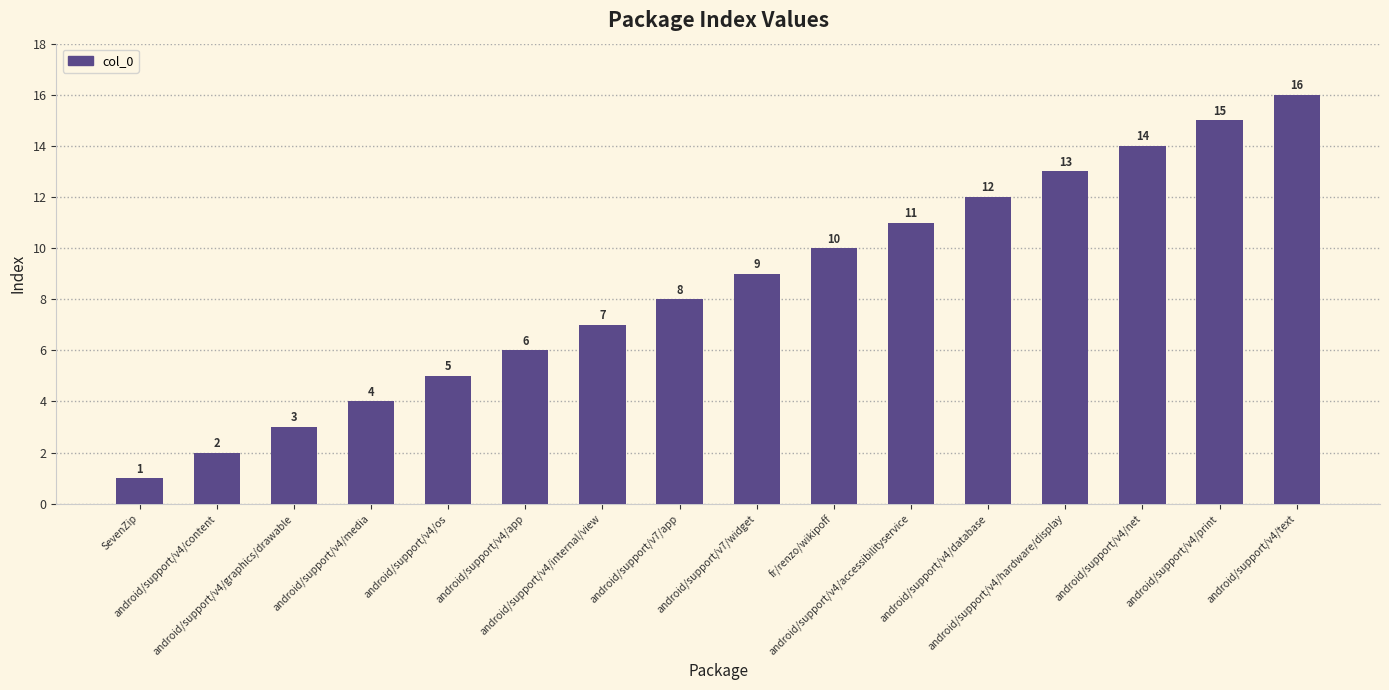

What is the sum of all values?

136